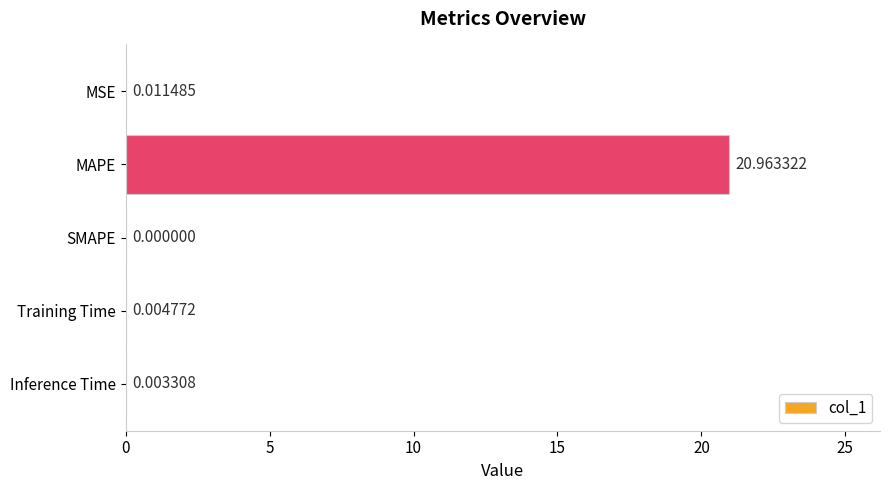

What is the sum of all values?

21.0